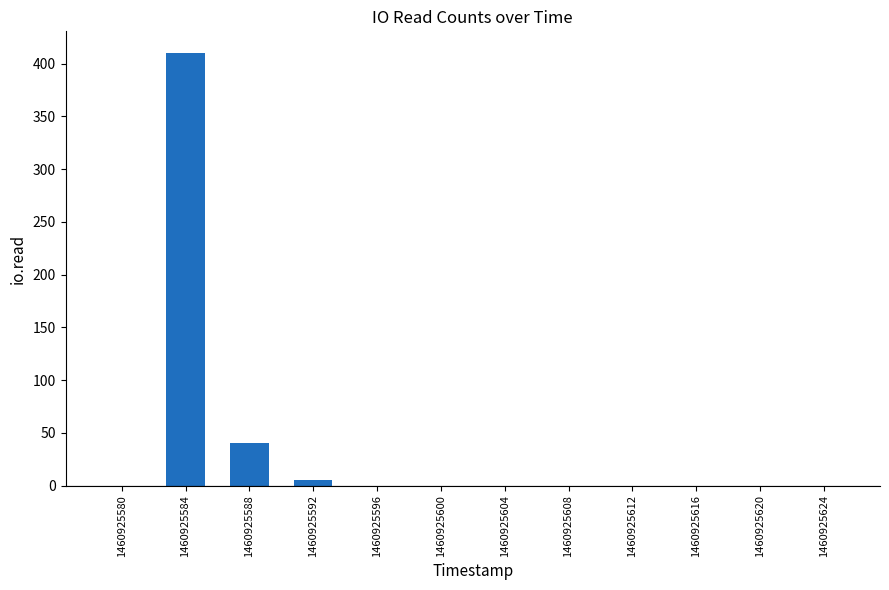

What is the greatest value displayed?

410